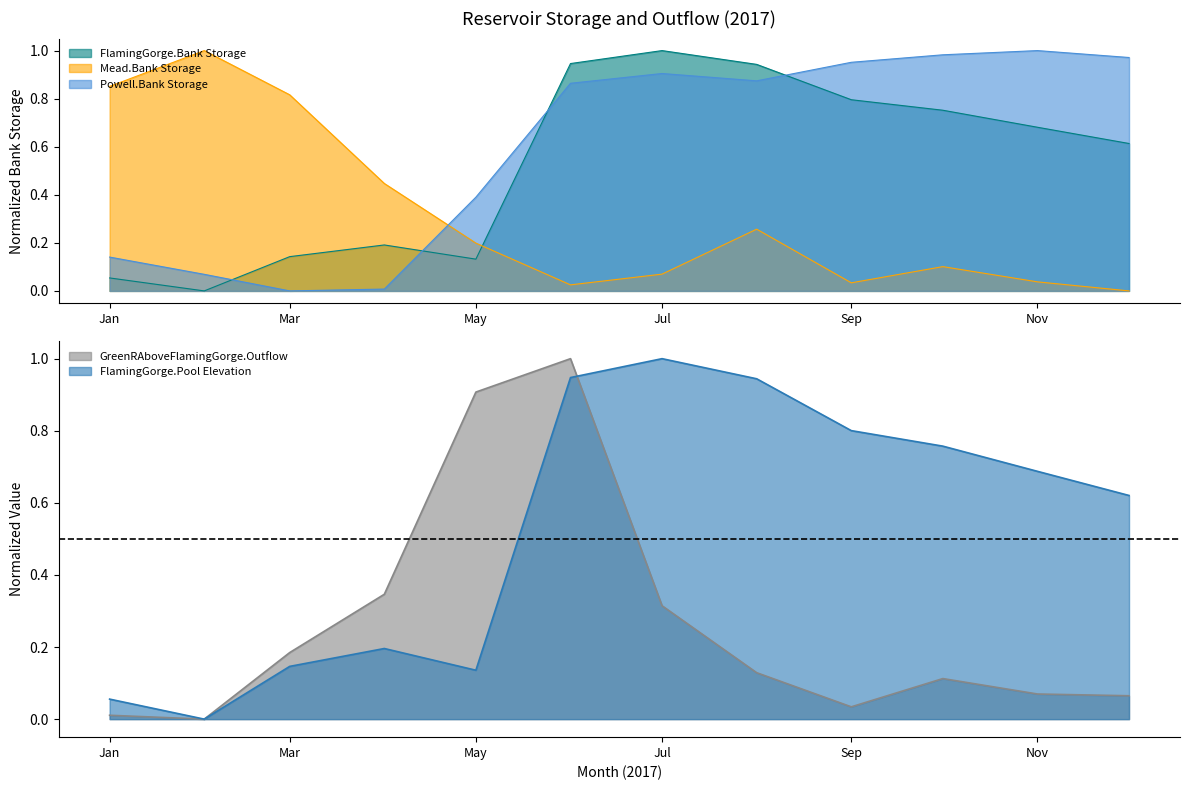

True or false: FlamingGorge.Bank Storage has a value of 0.5 at Jul.

False